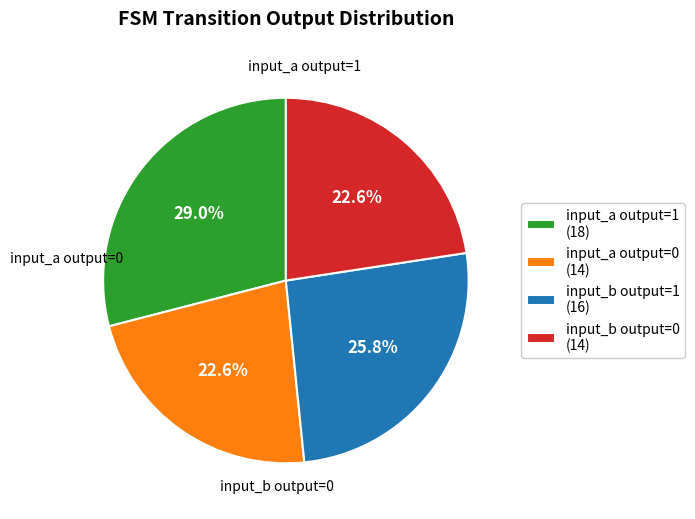

Is there a majority slice in this chart?

No